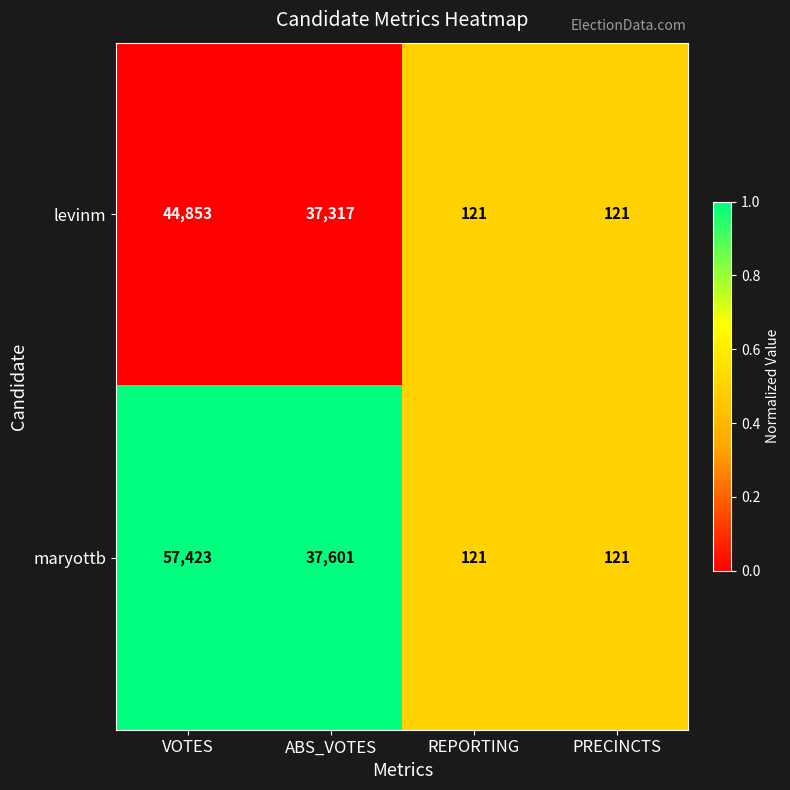

Which category has the highest value in the levinm series?

VOTES